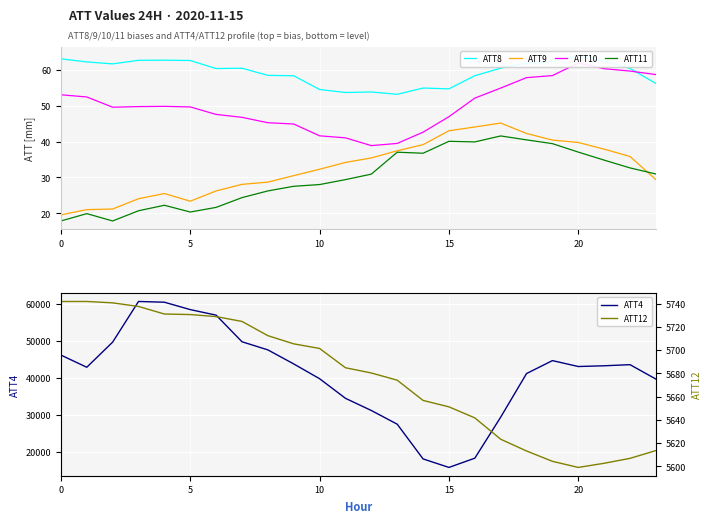

What is the highest value of the ATT11 series?

41.6